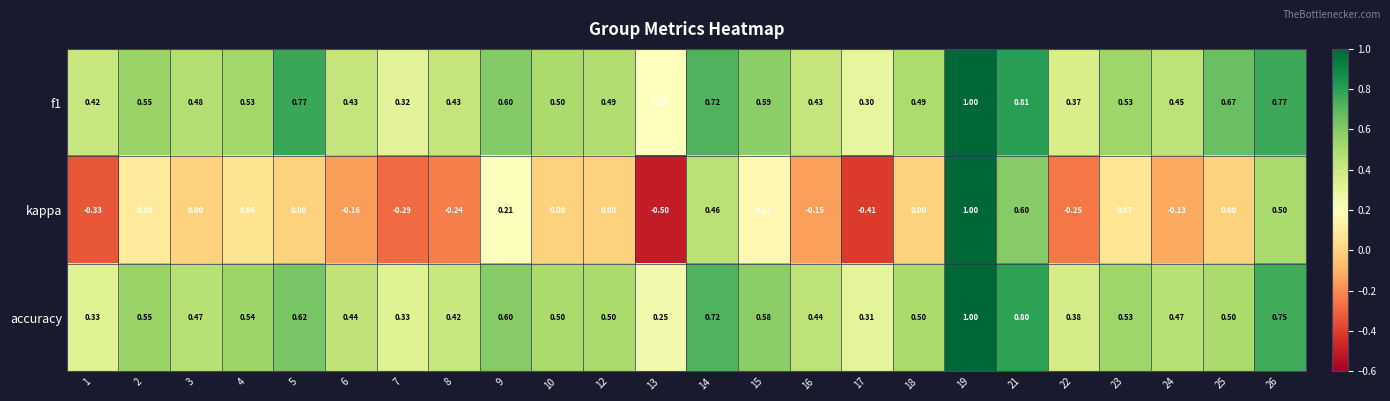

Between 5 and 26, which series saw the biggest shift?

kappa